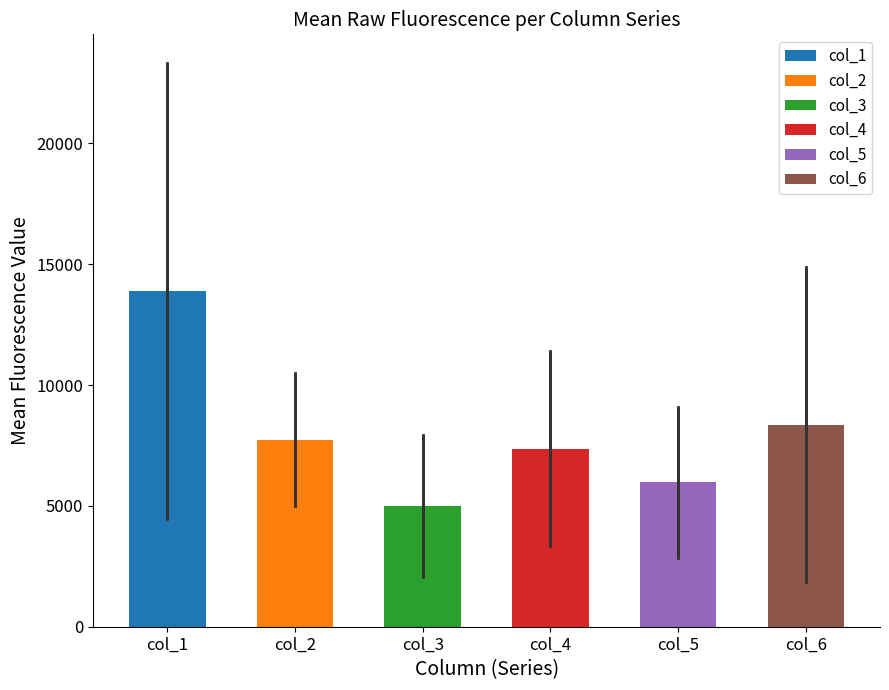

Is it true that the value at col_6 is 8363.3?

True